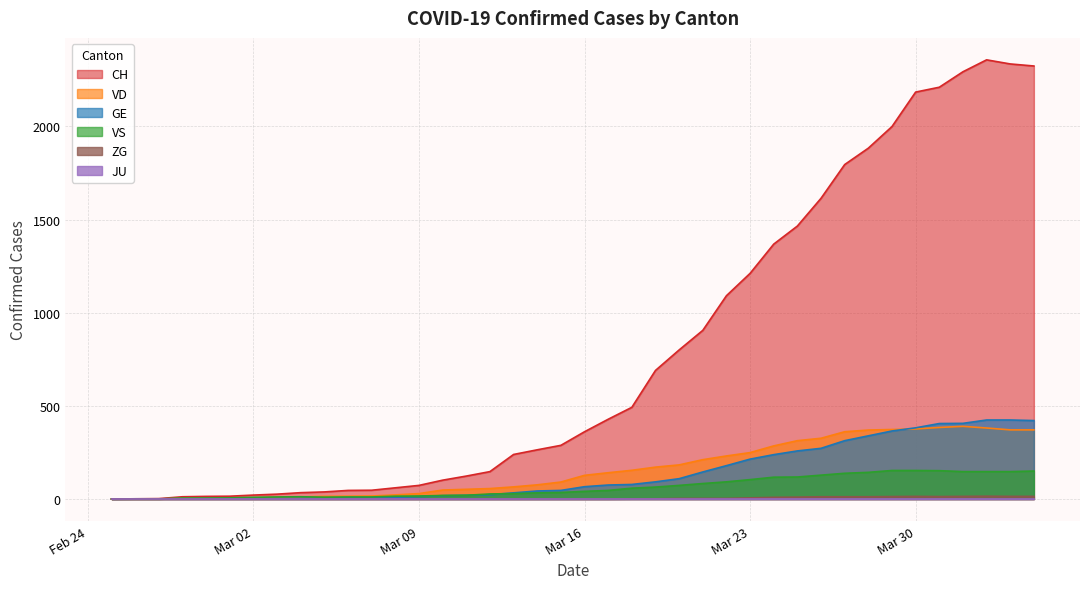

Between Mar 16 and Mar 23, which series saw the biggest shift?

CH